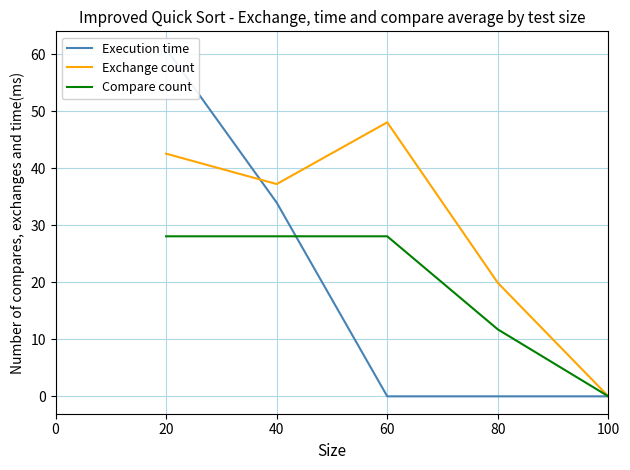

What is the difference between the maximum and minimum values in the Exchange count series?

48.1